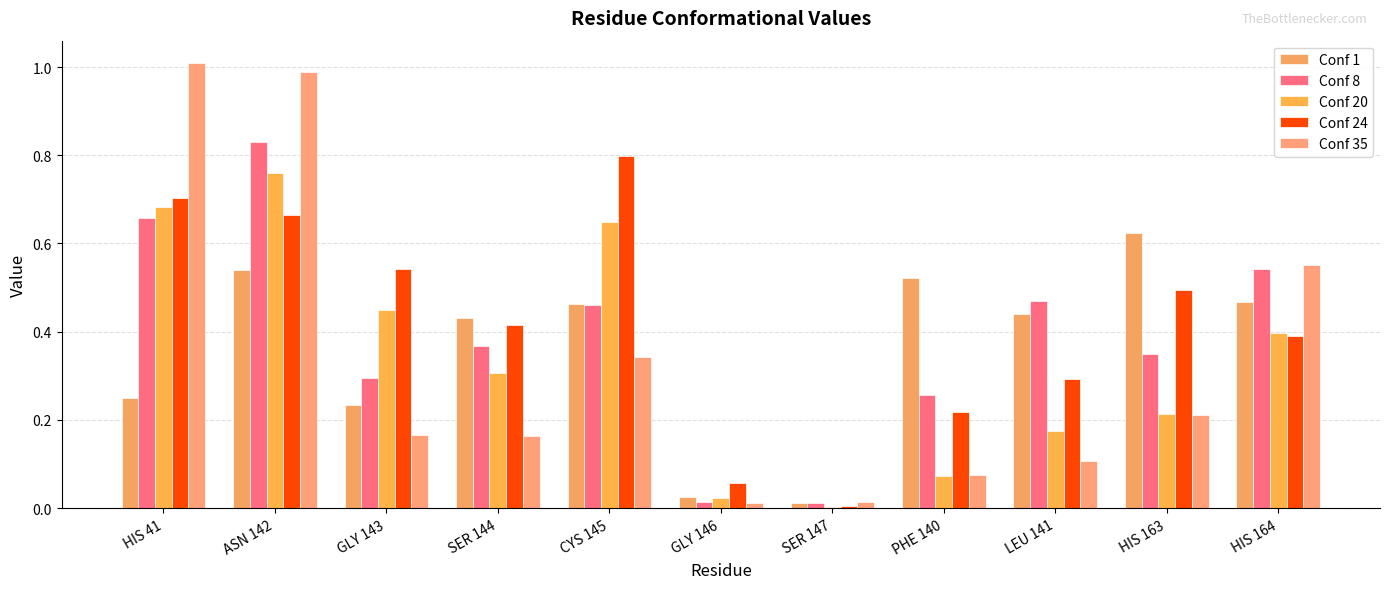

List the series in order of their peak value, highest first.

Conf 35, Conf 8, Conf 24, Conf 20, Conf 1